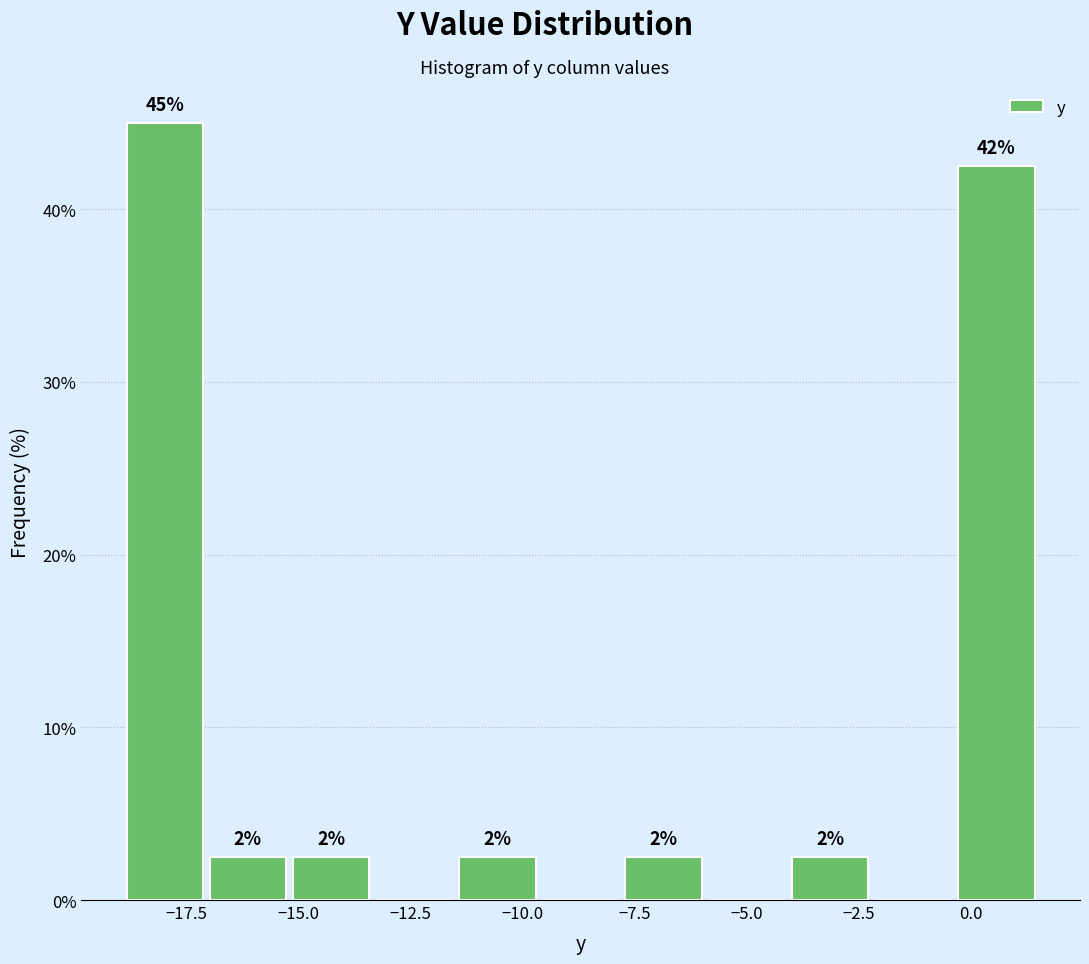

Around what value on the x-axis is the tallest bar? Give the approximate position of its centre, as read against the axis.

-18.0